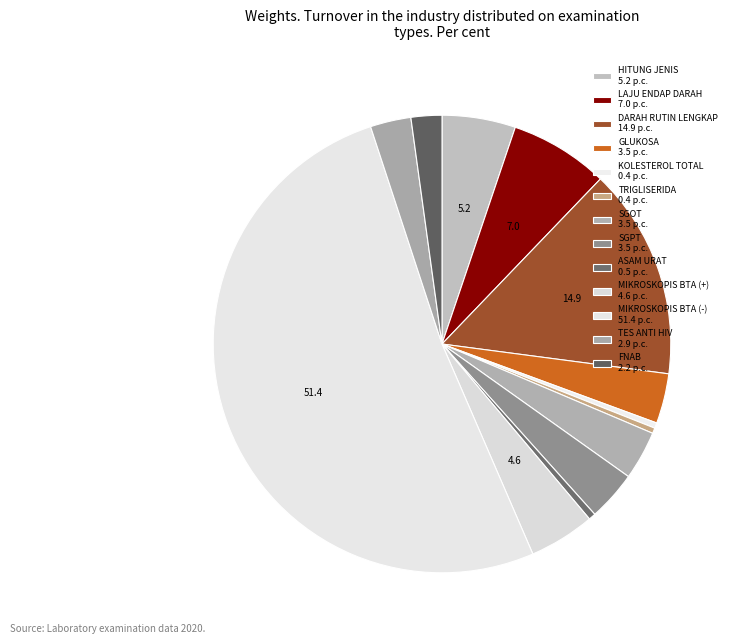

To the nearest percent, what is the difference between the largest and smallest slice percentages?

51%